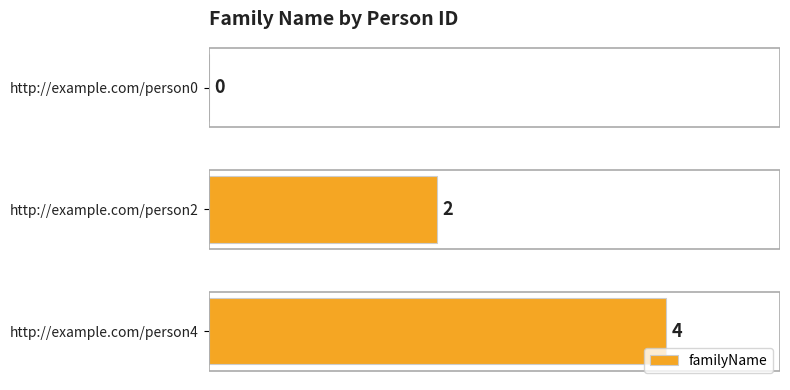

Count the values in the range 0 to 4.

3